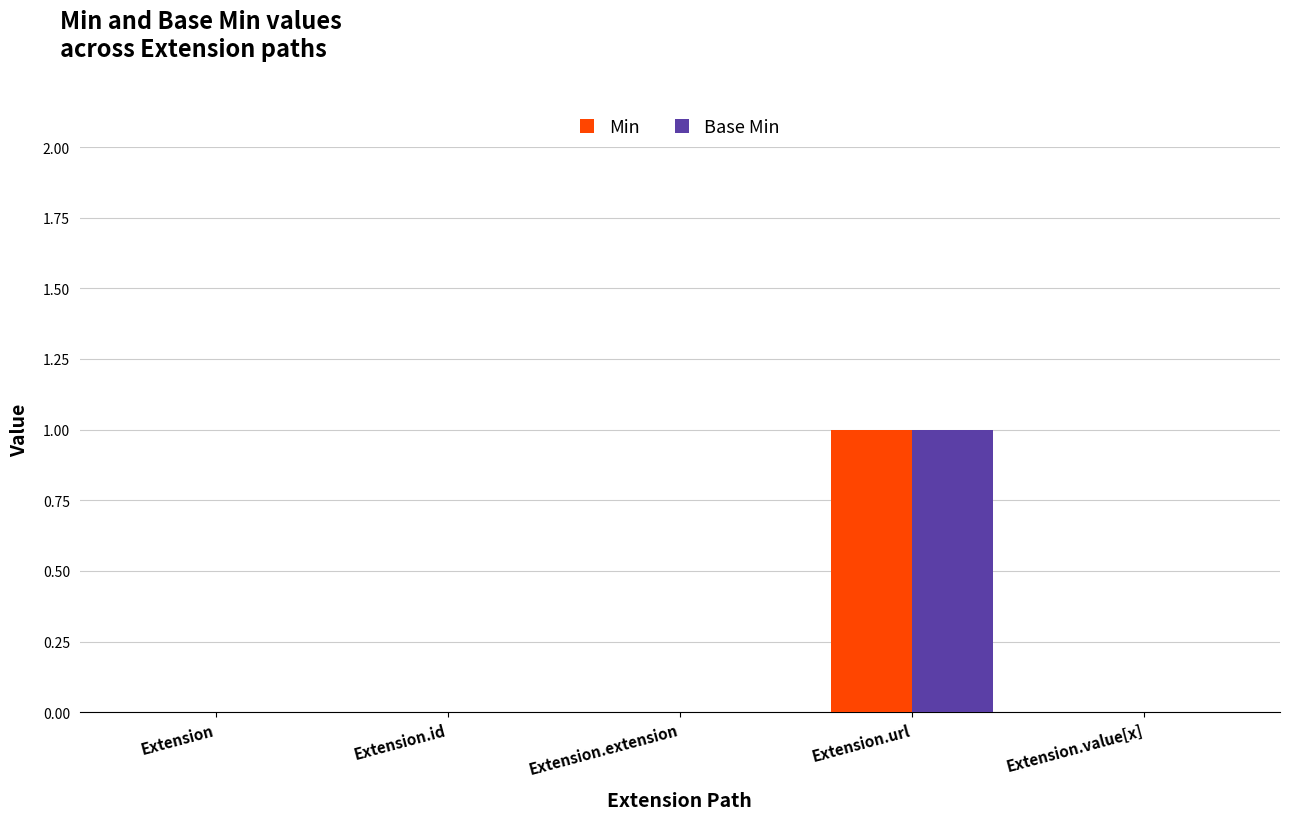

Which label corresponds to the largest value in the chart?

Extension.url